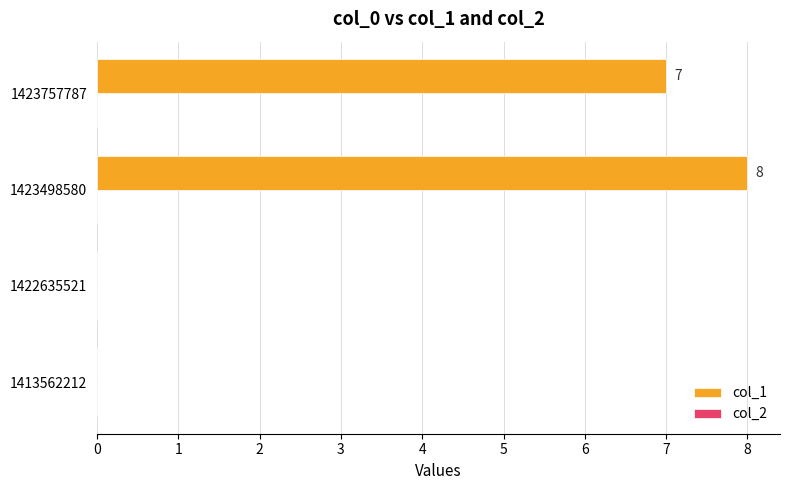

Approximately how many times larger is the value at 1423498580 compared to 1423757787?

1.1